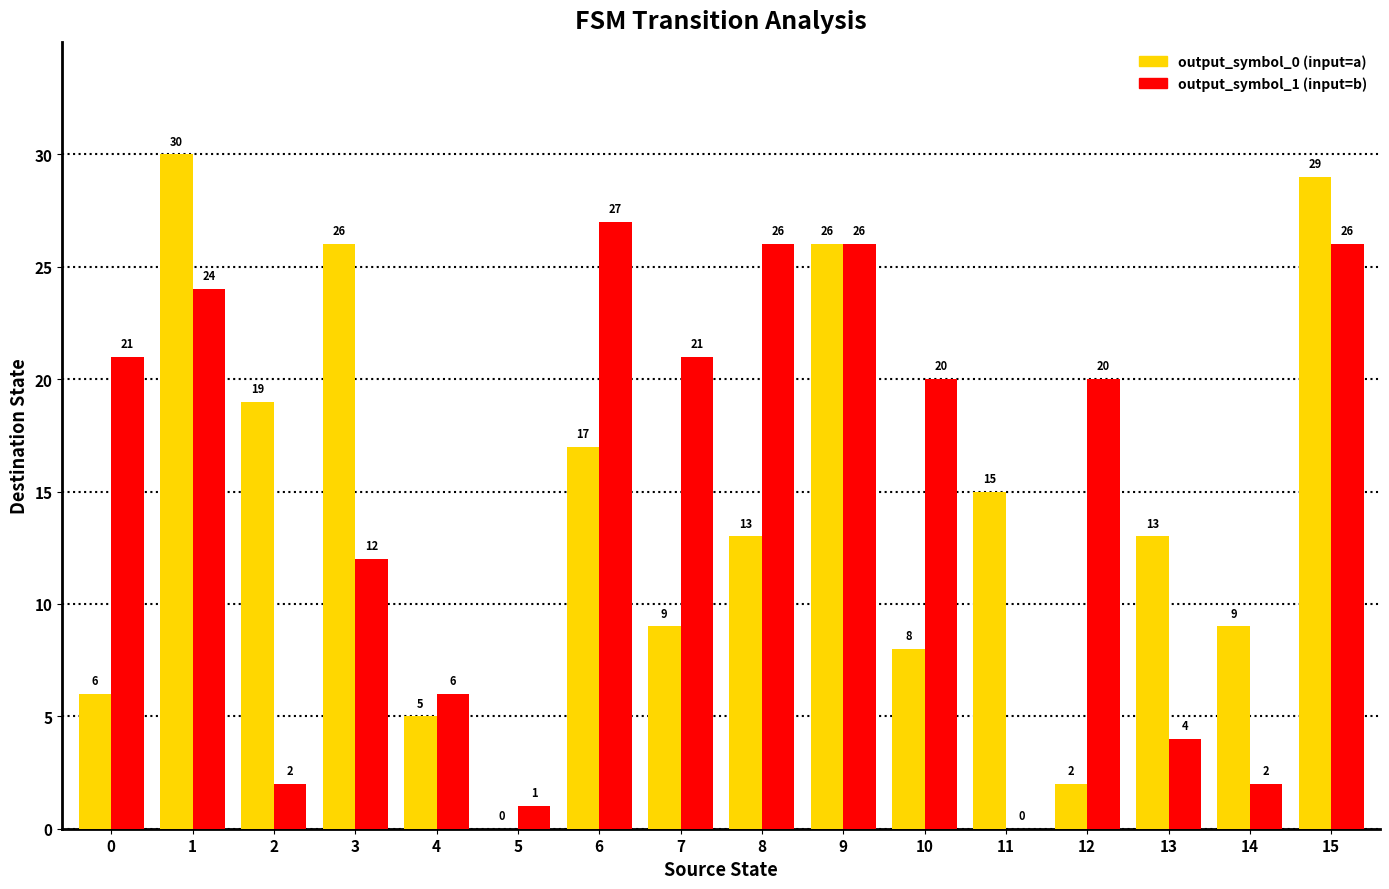

What is the total value across all series at 10?

28